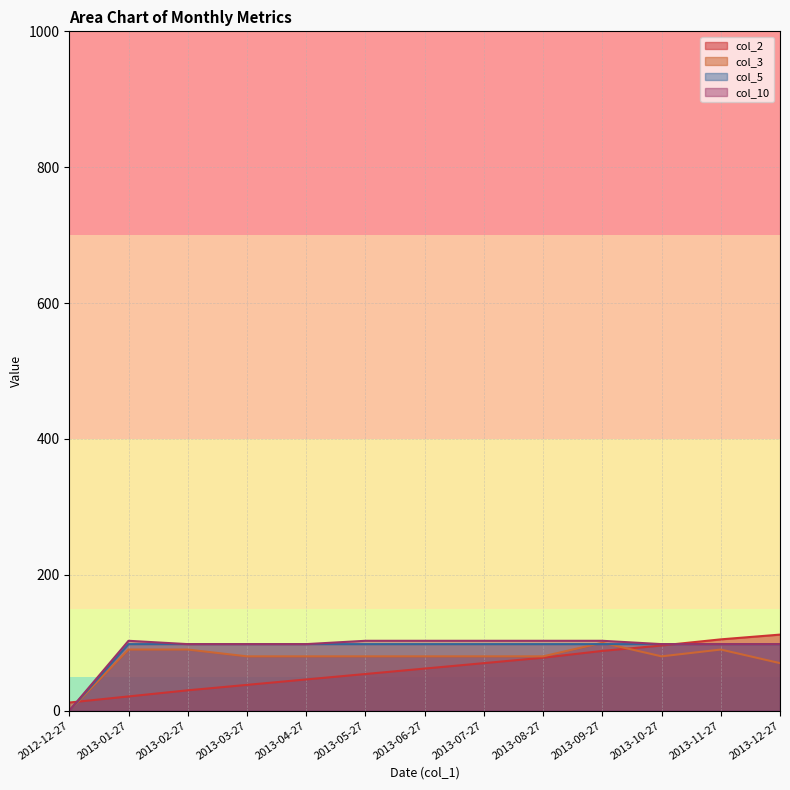

What are all the series names shown in the legend?

col_2, col_3, col_5, col_10